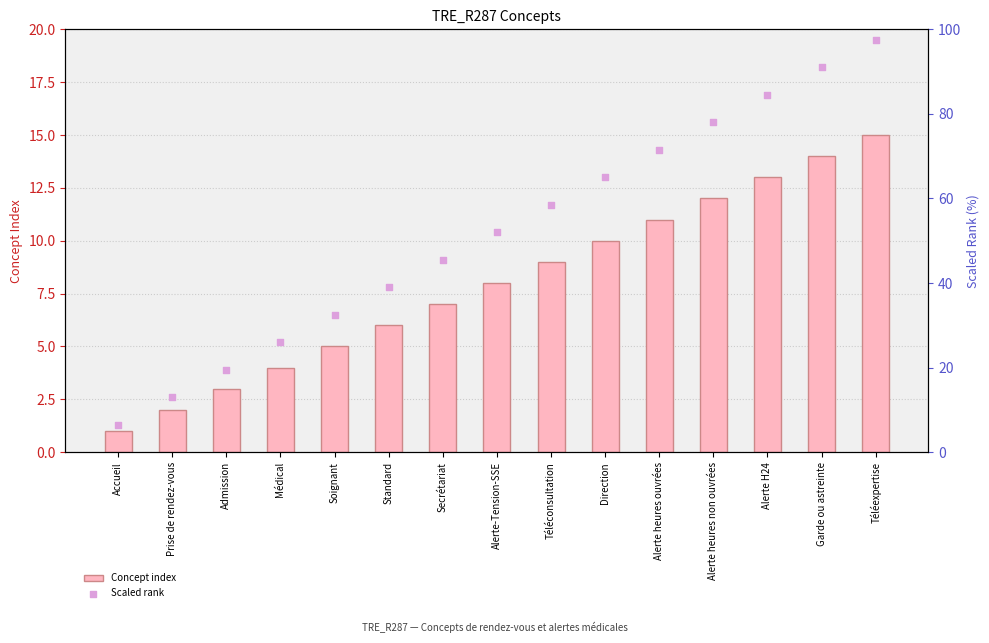

Which series has the largest total across all categories?

Scaled rank